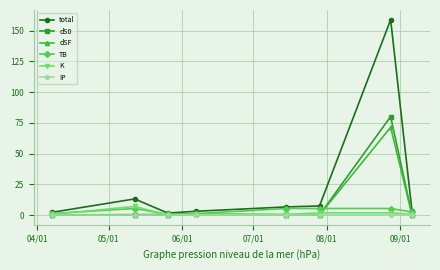

Which series has the widest spread of values?

total